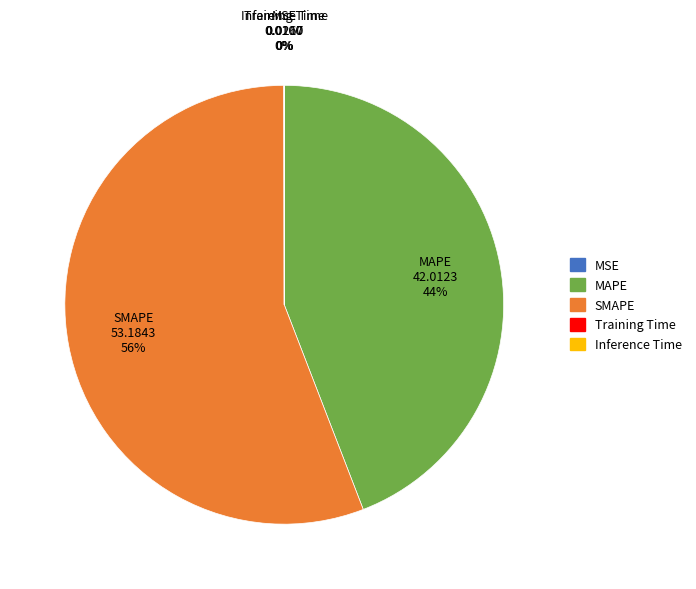

What is the ratio of the value at MAPE to the value at SMAPE?

0.8